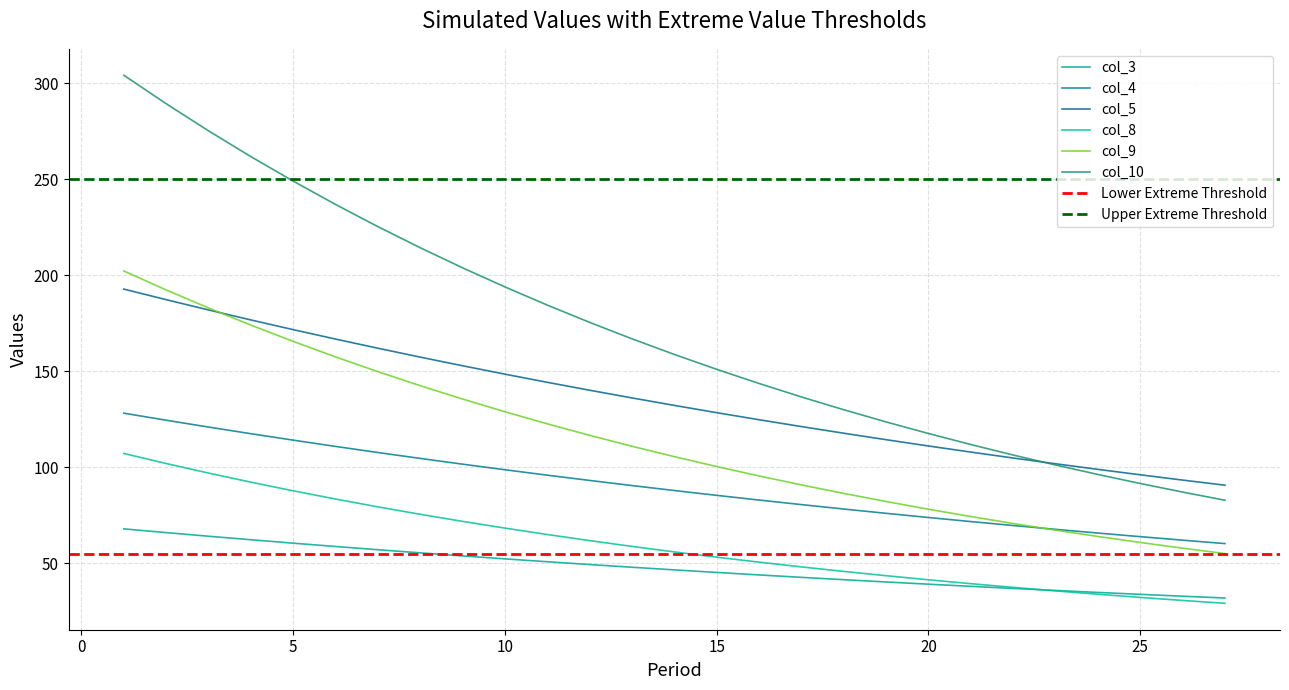

Reading left to right, what are all the values shown in this chart?

col_3: 68.0	66.1	64.2	62.3	60.6	58.8	57.1	55.5	53.9	52.4	50.9	49.4	48.0	46.6	45.3	44.0	42.8	41.5	40.4	39.2	38.1	37.0	35.9	34.9	33.9	32.9	32.0
col_4: 128.3	124.6	121.0	117.6	114.2	111.0	107.8	104.7	101.7	98.8	96.0	93.2	90.6	88.0	85.5	83.0	80.6	78.3	76.1	73.9	71.8	69.8	67.8	65.8	63.9	62.1	60.3
col_5: 192.9	187.4	182.0	176.8	171.8	166.9	162.1	157.5	153.0	148.6	144.3	140.2	136.2	132.3	128.5	124.9	121.3	117.8	114.5	111.2	108.0	104.9	101.9	99.0	96.2	93.4	90.8
col_8: 107.3	102.0	97.1	92.3	87.8	83.5	79.5	75.6	71.9	68.4	65.1	61.9	58.9	56.0	53.3	50.7	48.2	45.9	43.6	41.5	39.5	37.5	35.7	34.0	32.3	30.7	29.2
col_9: 202.3	192.5	183.1	174.1	165.6	157.6	149.9	142.6	135.6	129.0	122.7	116.7	111.0	105.6	100.5	95.6	90.9	86.5	82.3	78.2	74.4	70.8	67.3	64.1	60.9	58.0	55.1
col_10: 304.3	289.4	275.3	261.9	249.1	237.0	225.4	214.4	204.0	194.0	184.6	175.6	167.0	158.8	151.1	143.7	136.7	130.1	123.7	117.7	111.9	106.5	101.3	96.3	91.6	87.2	82.9